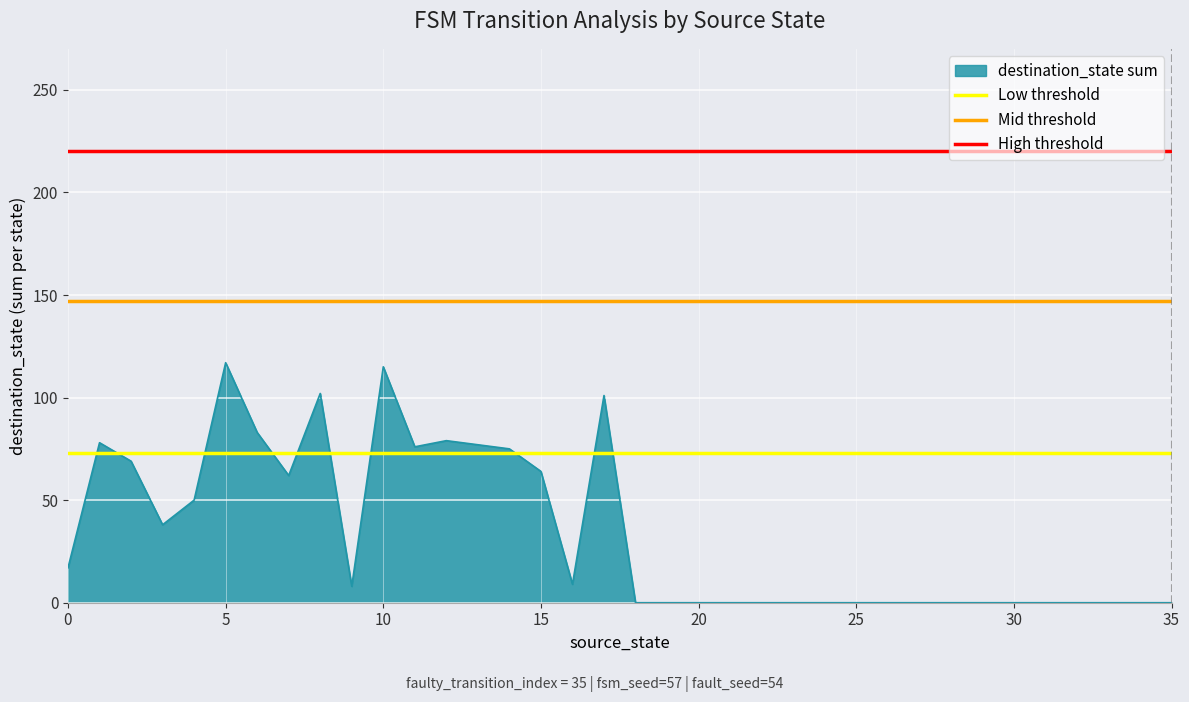

True or false: destination_state sum has a value of 64 at 15.

True